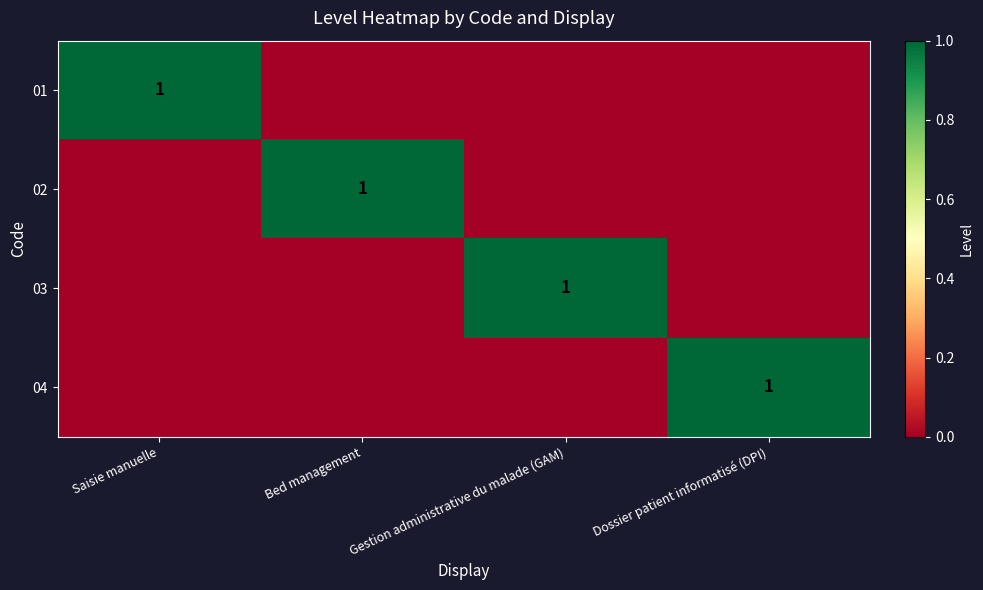

What is the total value across all series at Dossier patient informatisé (DPI)?

1